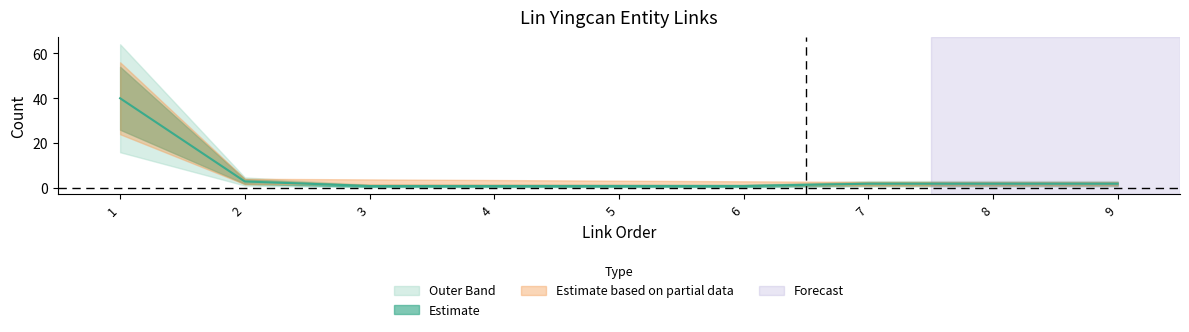

Which has a higher value, 1 or 5?

1